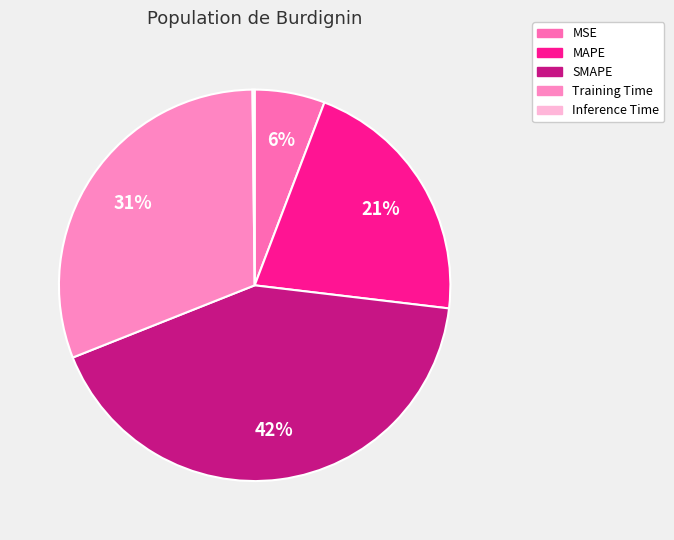

How many segments does this pie chart have?

5